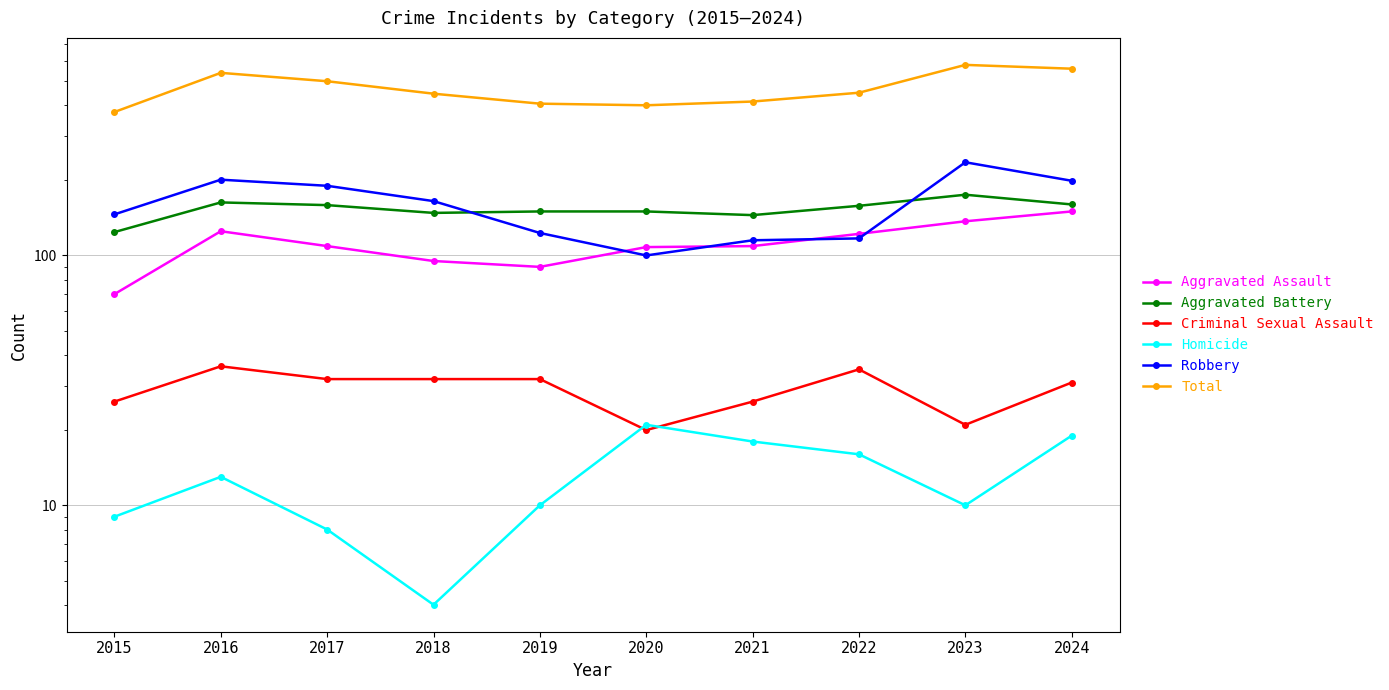

The Criminal Sexual Assault series shows 20 at 2020. True or false?

True